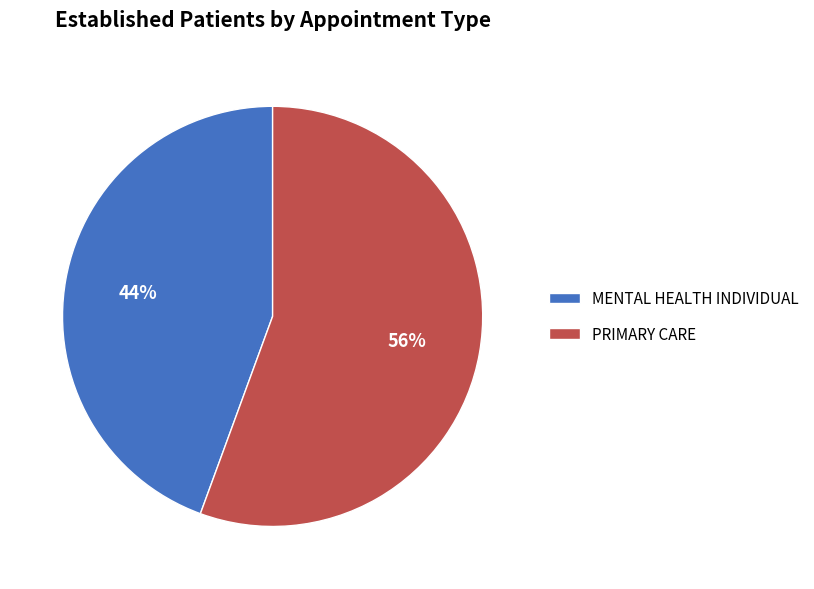

Is it true that PRIMARY CARE is 44% of the pie?

False